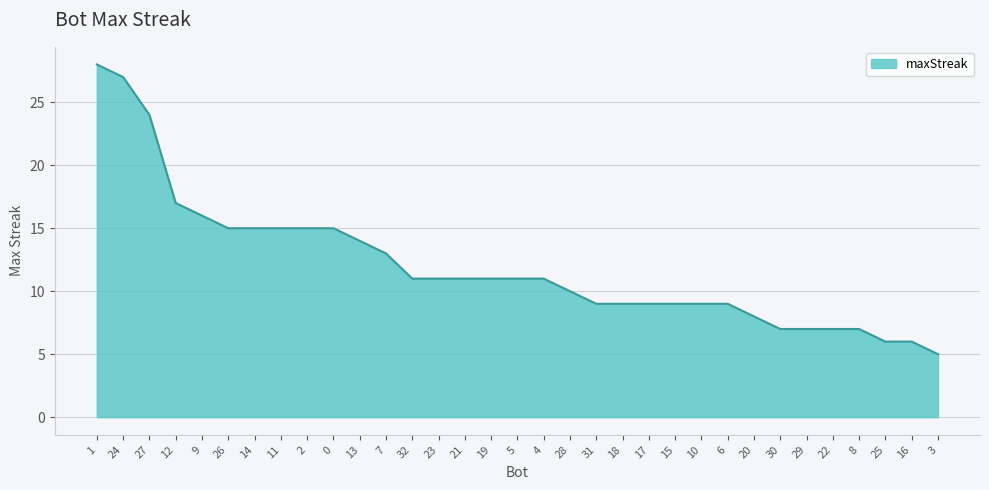

Reading left to right, what are all the values shown in this chart?

28	27	24	17	16	15	15	15	15	15	14	13	11	11	11	11	11	11	10	9	9	9	9	9	9	8	7	7	7	7	6	6	5